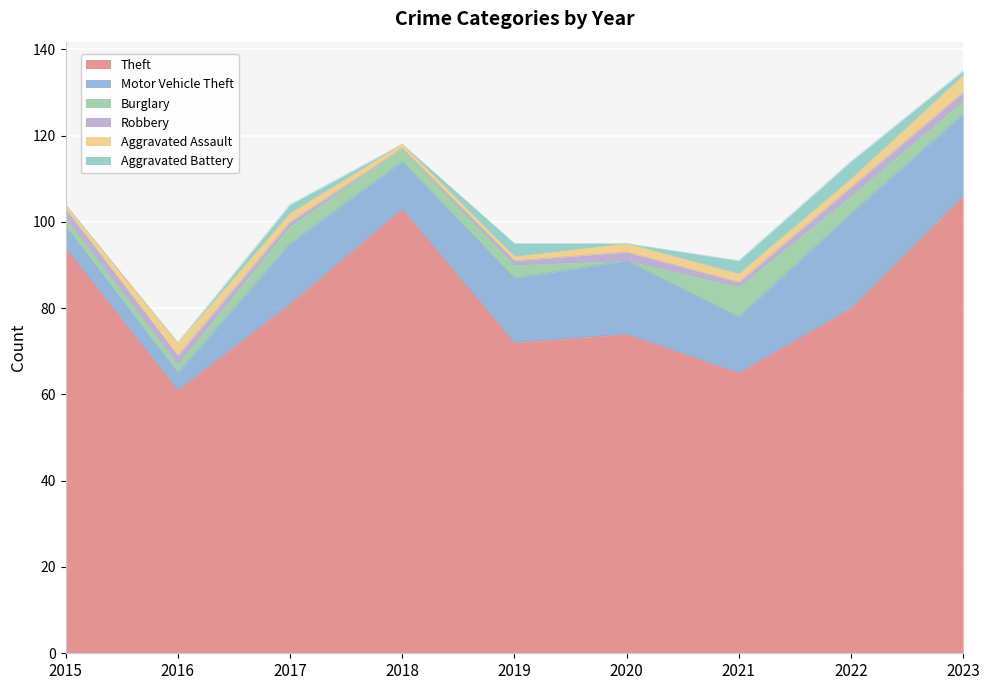

What is the difference between the Burglary values at 2016 and 2022?

2